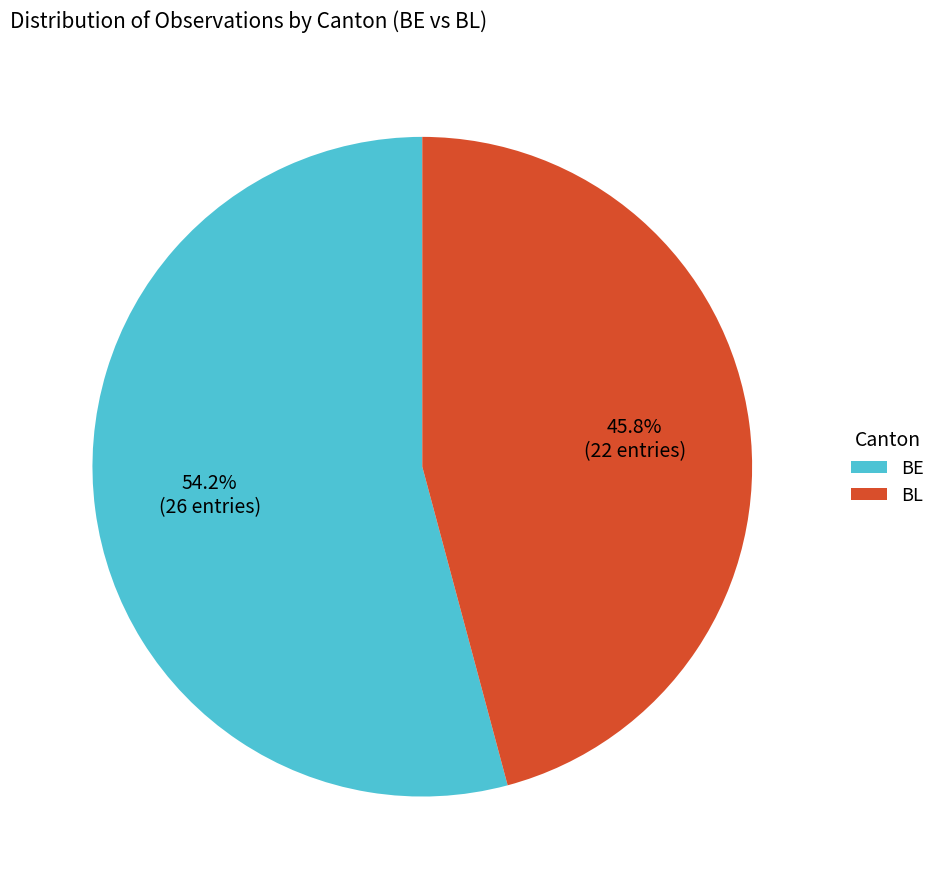

Is the sum of BL and BE greater than half?

Yes